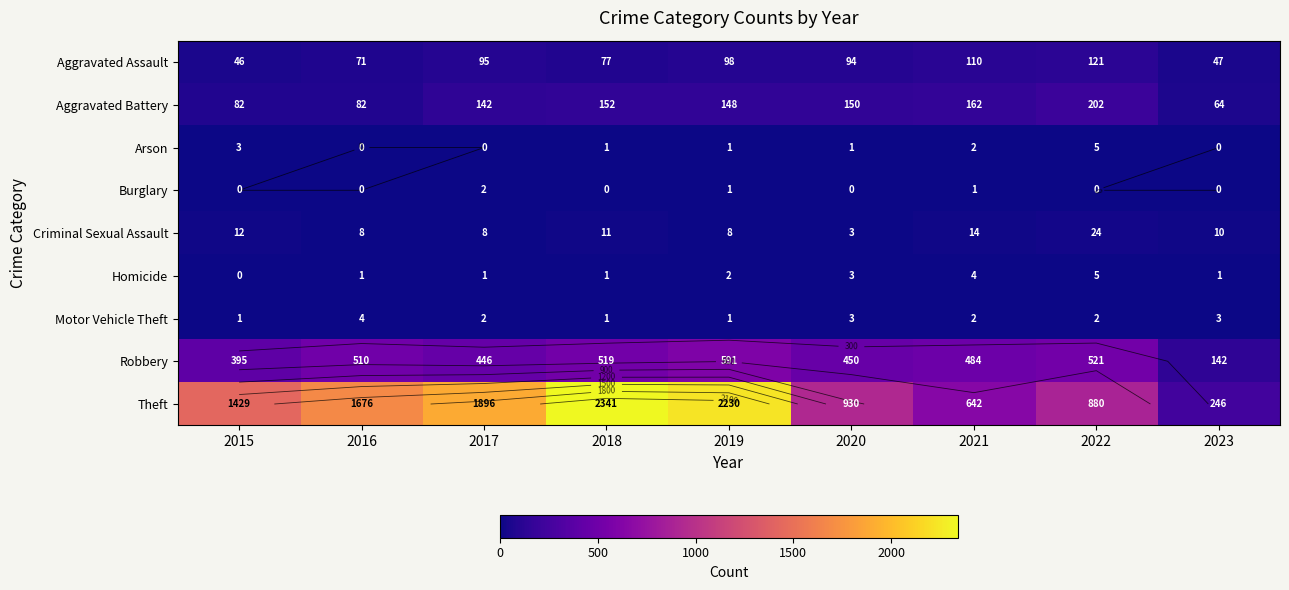

Where does the Motor Vehicle Theft series first go above 2?

2016